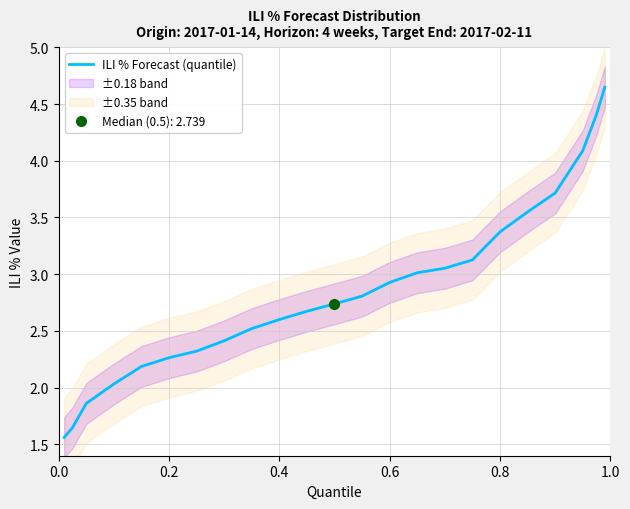

The value of ILI % Forecast (quantile) at 0.8 is 2.3. True or false?

False